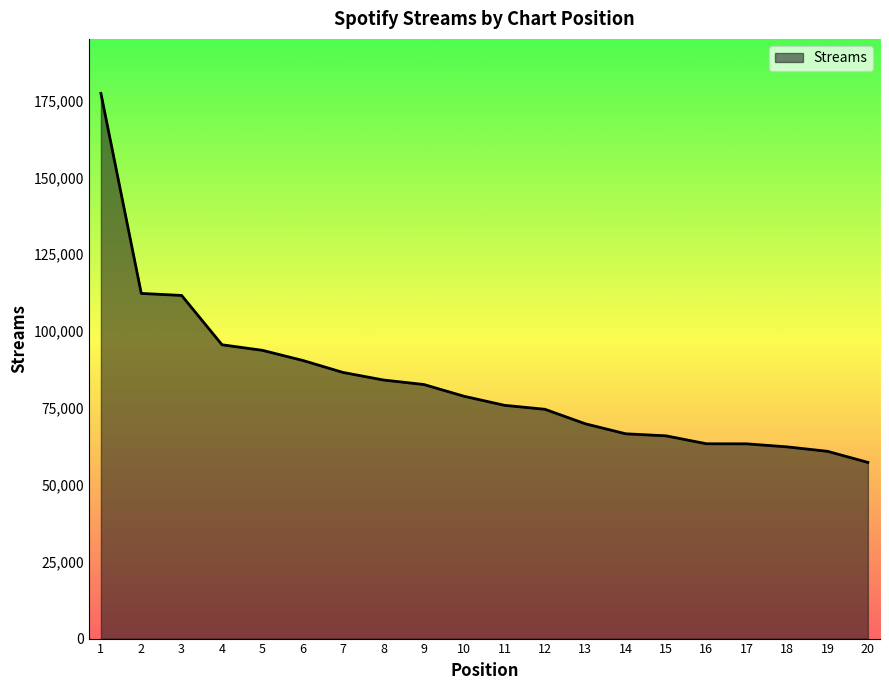

Is it true that the value at 8 is 135914?

False